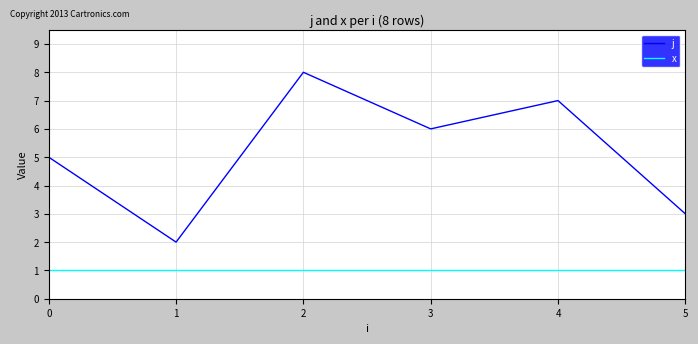

Which series has the largest range (max minus min)?

j